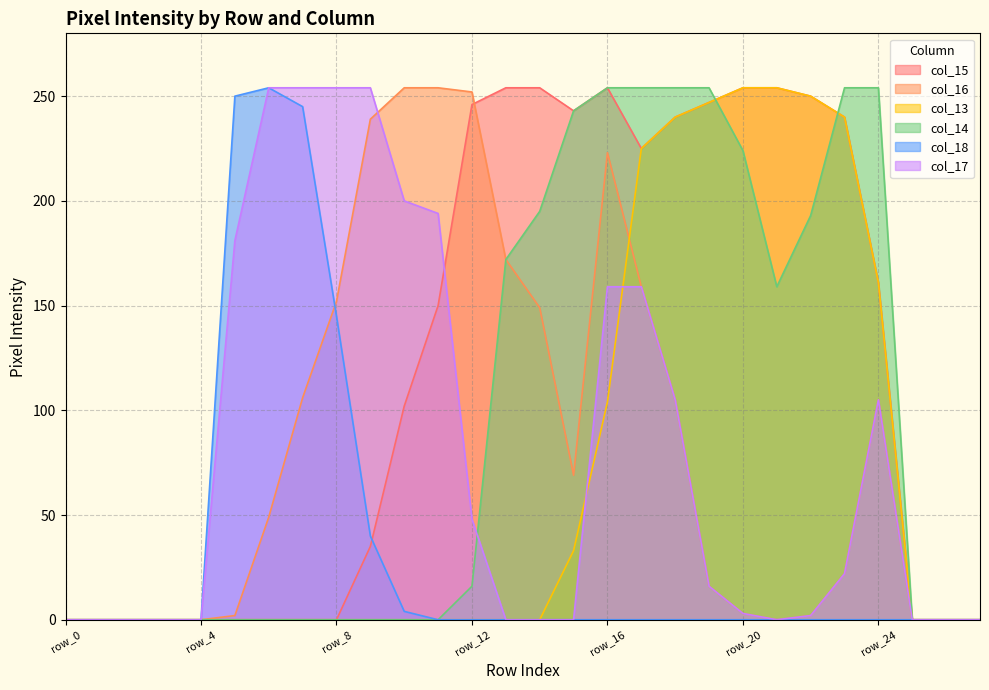

After their last crossing, which series has the higher values: col_14 or col_13?

col_14